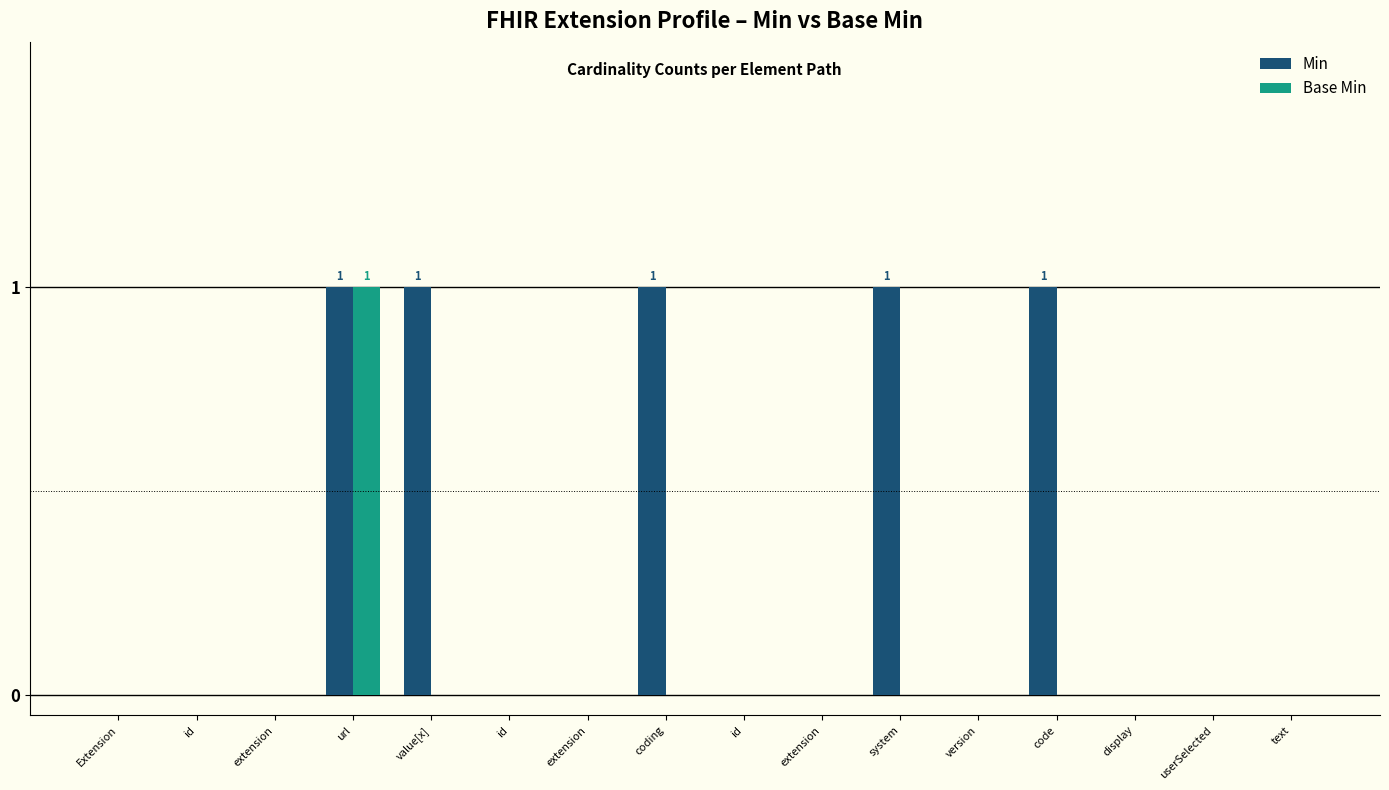

True or false: Min has a value of 0 at userSelected.

True